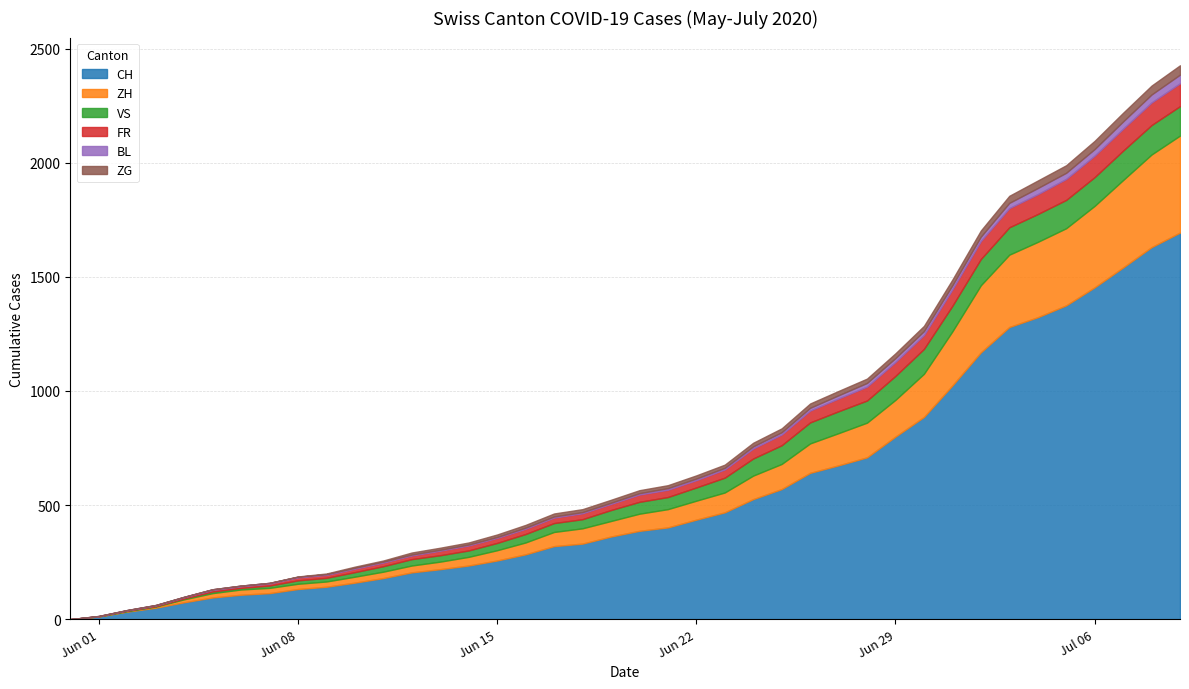

Reading left to right, list all the values displayed in this chart.

CH: 0	12	33	50	74	95	107	114	132	142	160	180	205	219	235	257	284	320	331	362	387	402	436	468	526	570	641	674	709	800	886	1024	1169	1280	1323	1375	1454	1541	1630	1694
ZH: 0	0	2	5	13	19	23	23	23	23	26	28	30	33	38	45	52	62	67	68	75	80	83	87	103	110	129	141	152	161	189	237	294	317	330	338	357	383	406	425
VS: 0	1	2	2	4	7	7	10	15	16	20	24	28	28	28	32	37	39	40	48	52	53	58	65	75	82	92	96	97	105	109	112	115	120	122	124	126	129	129	129
FR: 0	0	2	3	5	7	7	9	13	13	15	16	16	20	22	22	23	24	26	27	32	32	32	36	44	47	52	56	61	61	61	72	79	84	87	92	94	96	99	100
BL: 0	1	1	2	2	3	3	3	3	3	4	4	4	4	4	4	5	5	5	5	6	7	7	7	9	10	12	14	16	17	17	18	19	23	27	27	29	32	35	38
ZG: 0	0	0	0	0	0	0	0	1	3	5	5	9	9	9	11	12	13	13	13	13	13	14	14	16	17	19	19	19	21	23	25	27	31	33	33	36	38	39	41